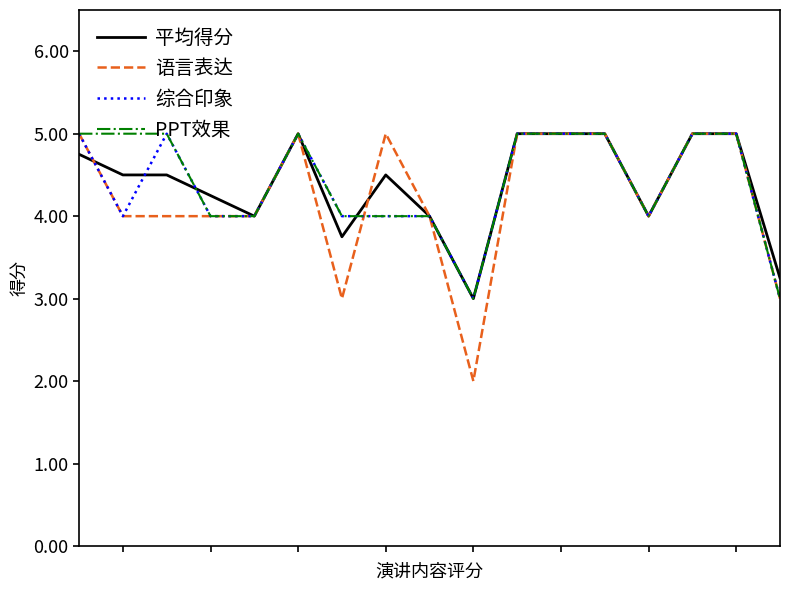

What is the sum of all PPT效果 values?

75.0